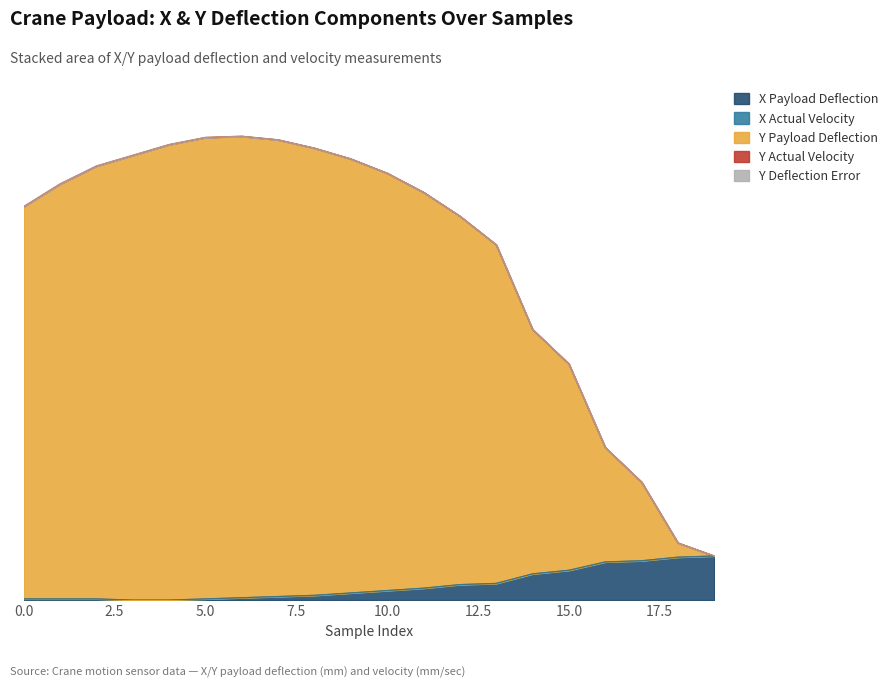

What are all the series names shown in the legend?

X Payload Deflection, X Actual Velocity, Y Payload Deflection, Y Actual Velocity, Y Deflection Error